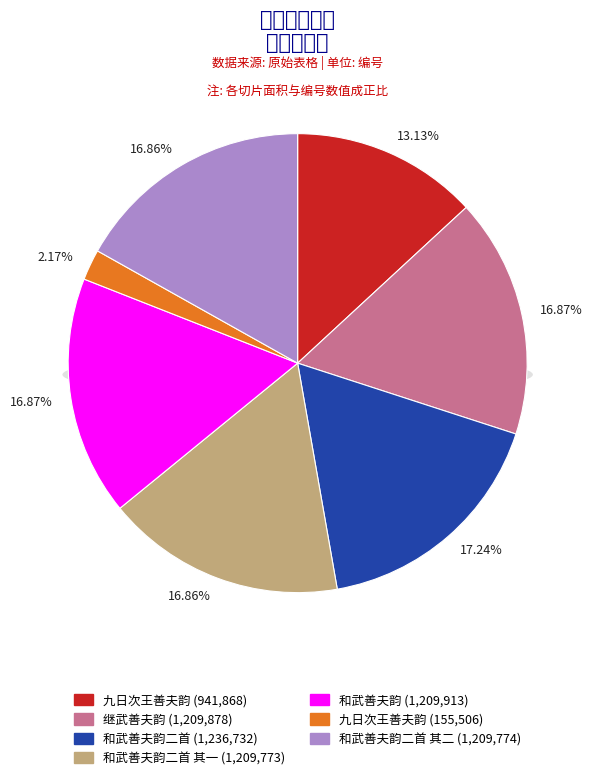

Is there any slice that represents more than half of the pie?

No